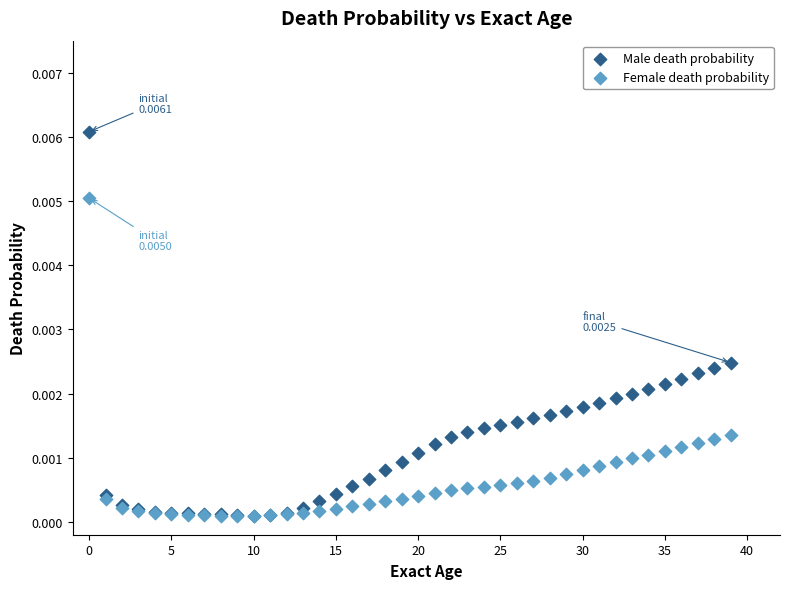

Which series reaches the maximum Y coordinate?

Male death probability